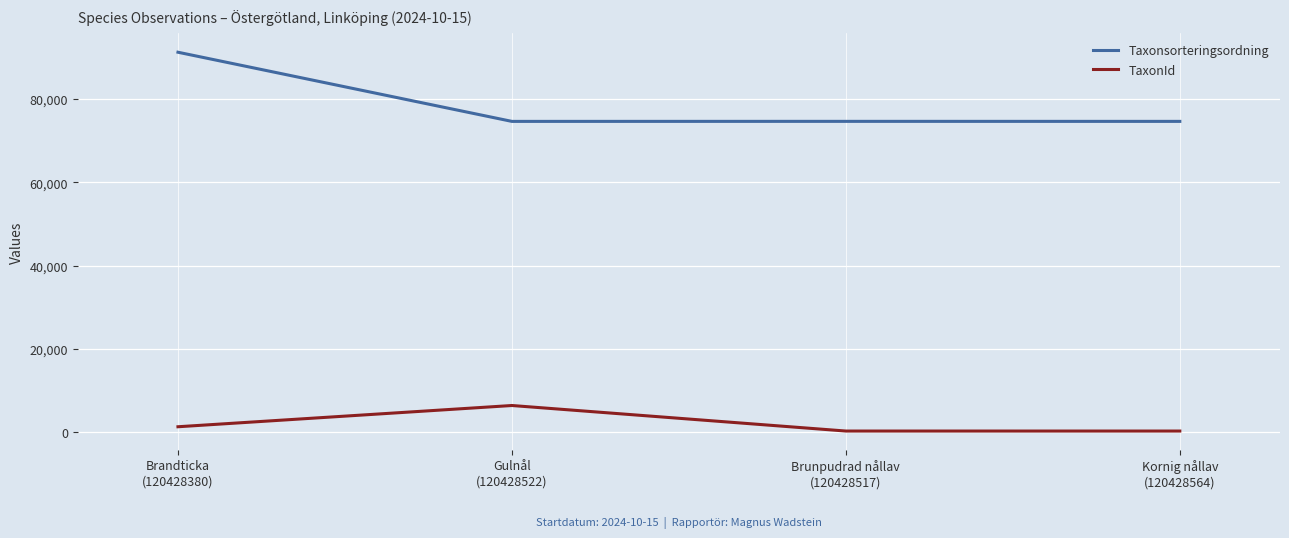

What is the minimum value for Taxonsorteringsordning?

74658